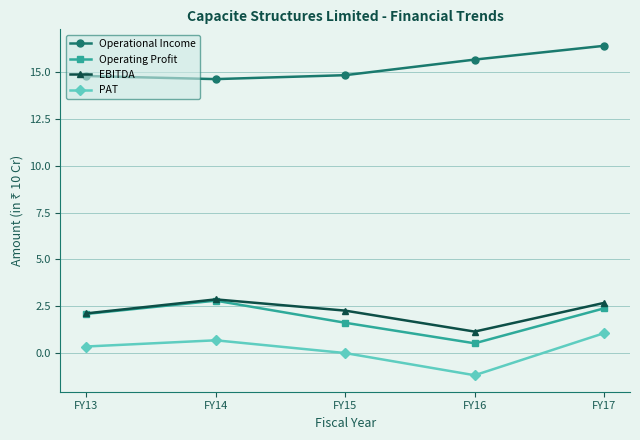

Which series changed the most between FY13 and FY16?

Operating Profit